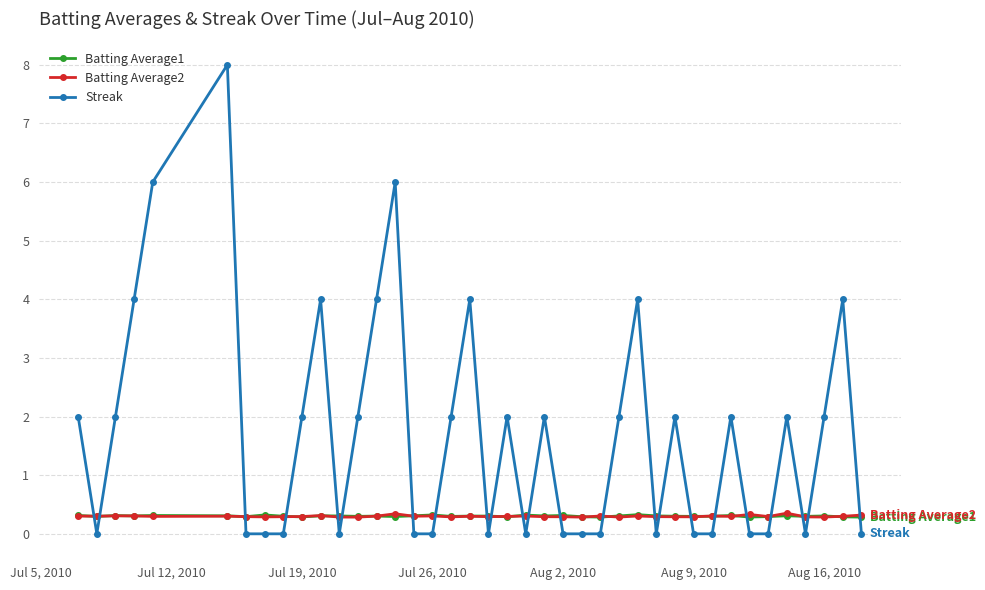

How many lines are shown in the chart?

3